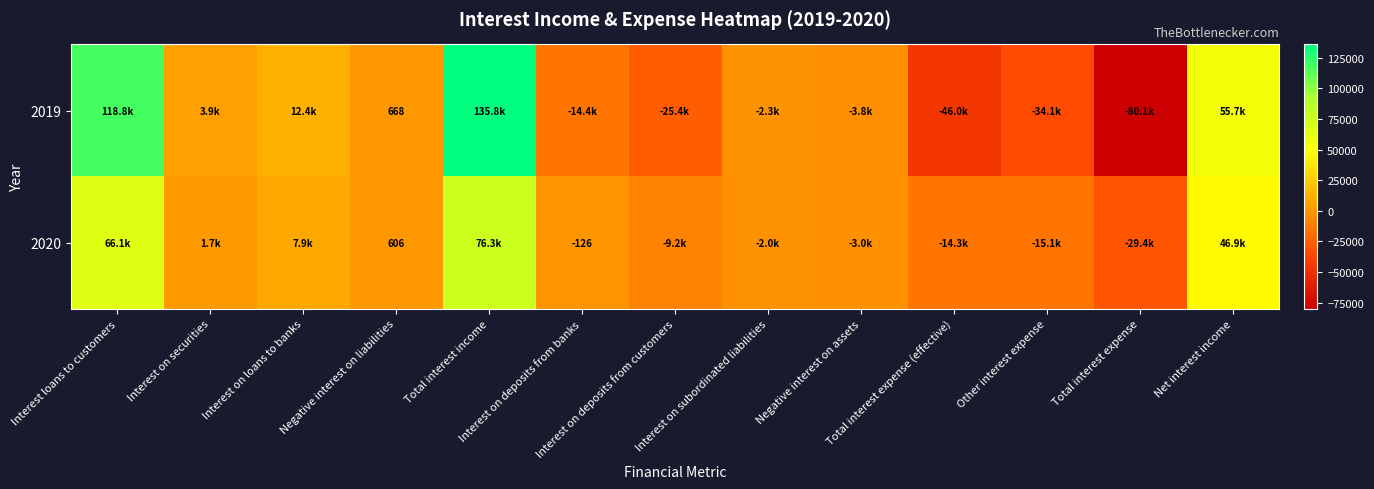

How many values in the 2019 series exceed -2305?

6